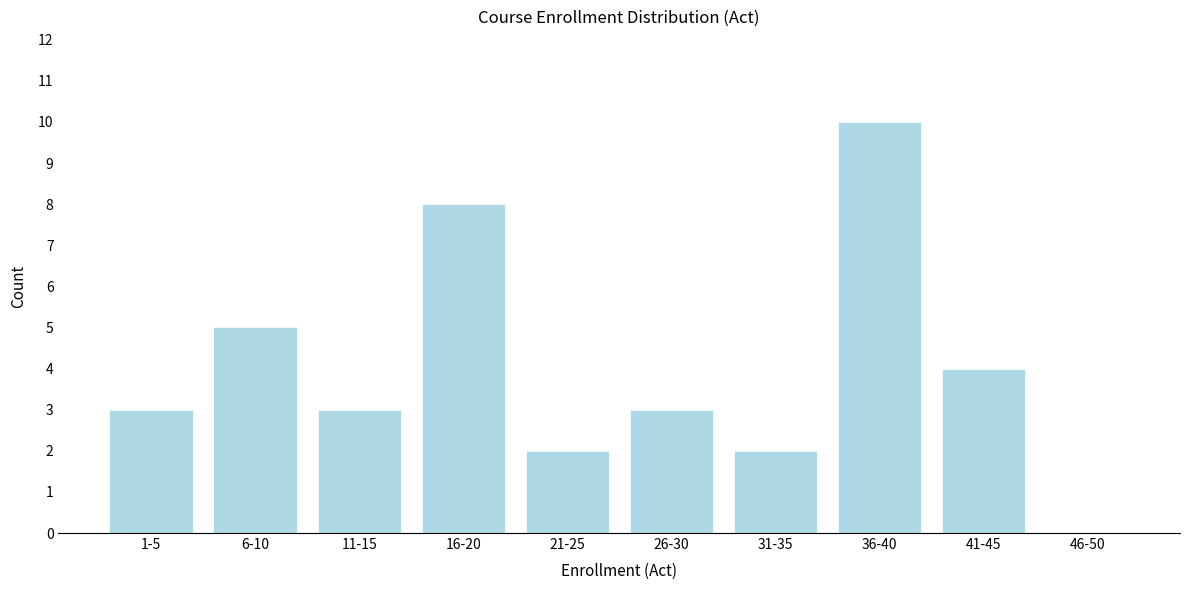

Reading right to left, transcribe all the data shown in this chart.

46-50=0	41-45=4	36-40=10	31-35=2	26-30=3	21-25=2	16-20=8	11-15=3	6-10=5	1-5=3